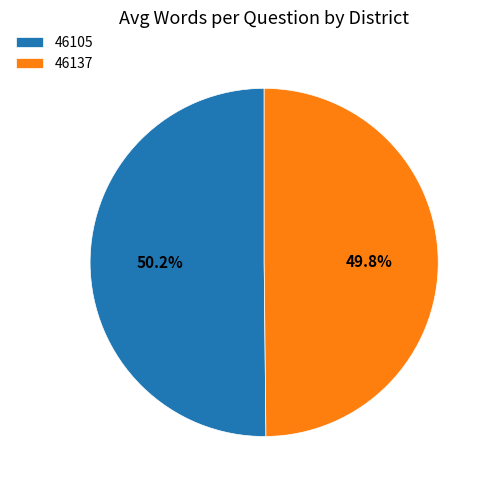

What percentage is the 46137 slice, to the nearest percent?

50%